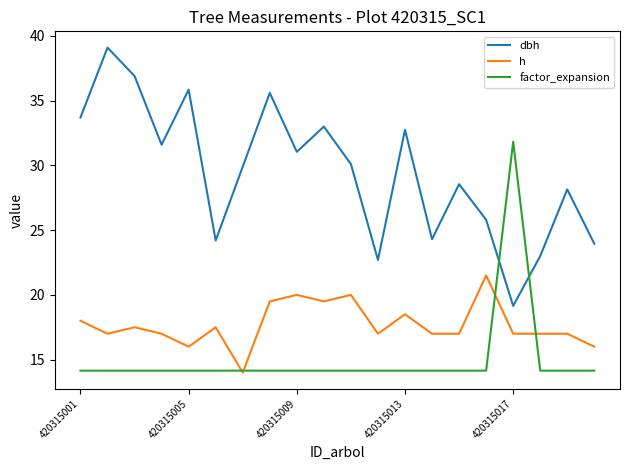

True or false: dbh and h cross at least once.

False